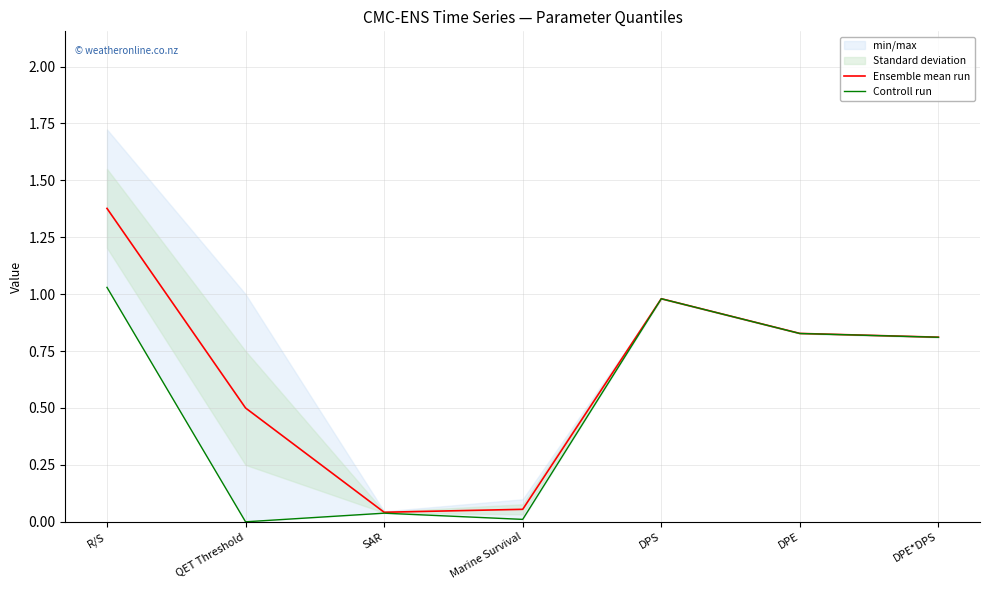

What is the label of the 4th point from the right?

Marine Survival